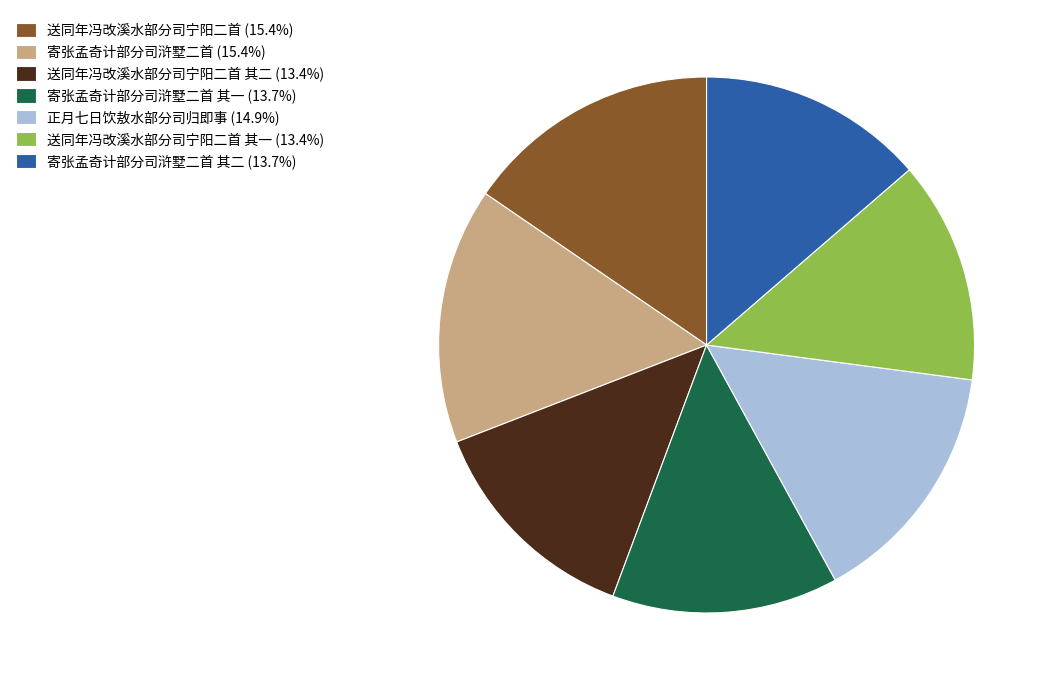

Approximately how many times larger is the value at 寄张孟奇计部分司浒墅二首 其二 (13.7%) compared to 寄张孟奇计部分司浒墅二首 其一 (13.7%)?

1.0